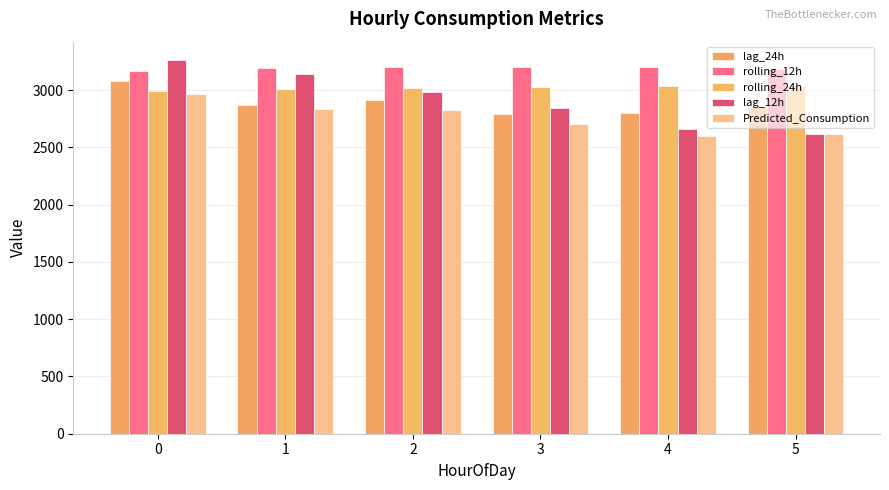

What is the value of the Predicted_Consumption bar at the 6th from the left?

2618.3